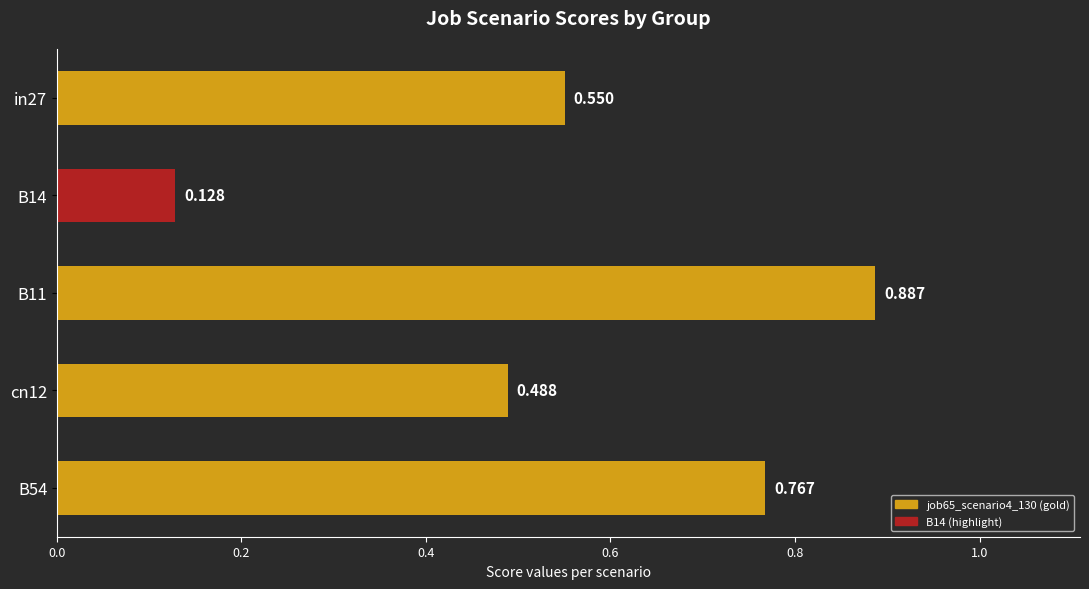

What is the difference between the second highest and minimum values?

0.6